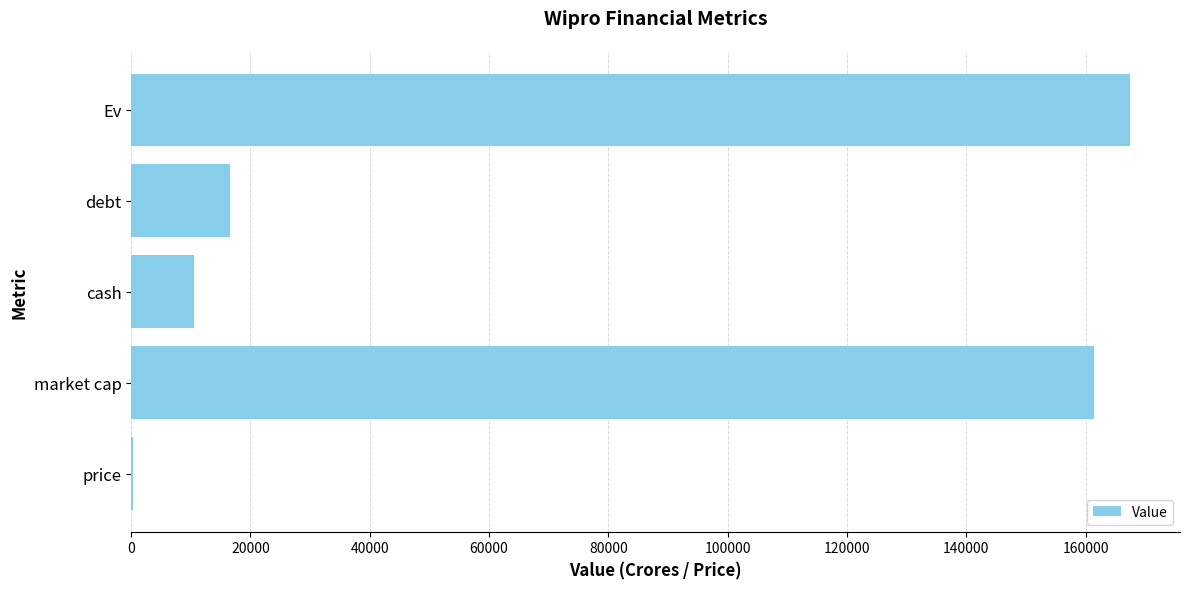

Reading bottom to top, list all the values displayed in this chart.

price=308.1	market cap=161447.0	cash=10500.0	debt=16500.0	Ev=167447.0